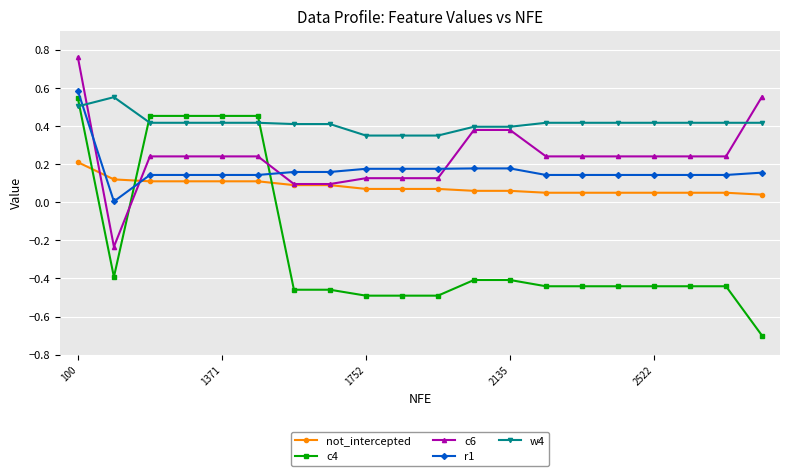

What are all the series names shown in the legend?

not_intercepted, c4, c6, r1, w4